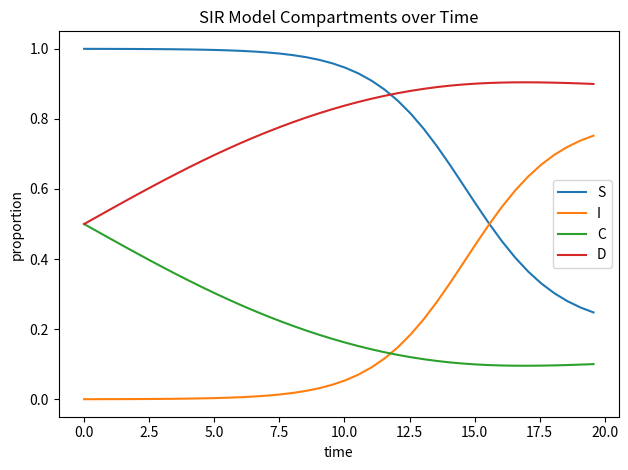

True or false: C and I cross at least once.

True